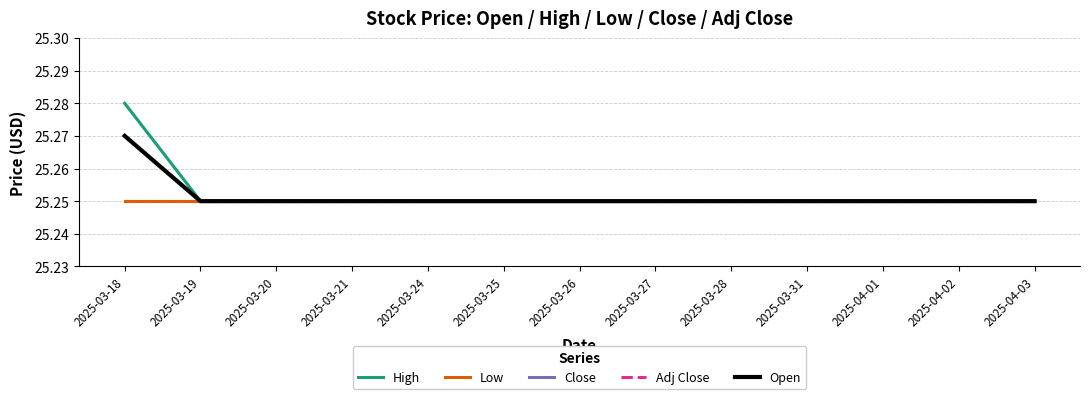

Does the chart have visible grid lines?

Yes